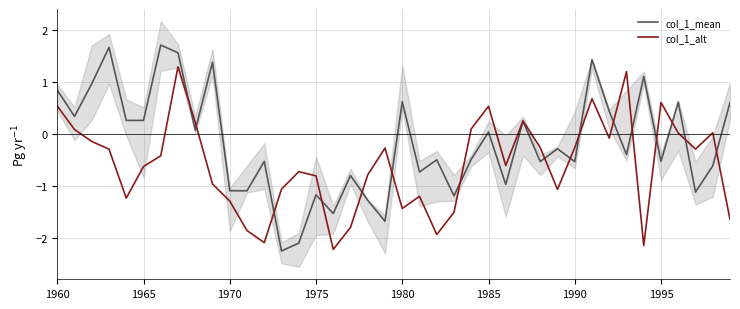

True or false: col_1_alt and col_1_mean cross at least once.

True